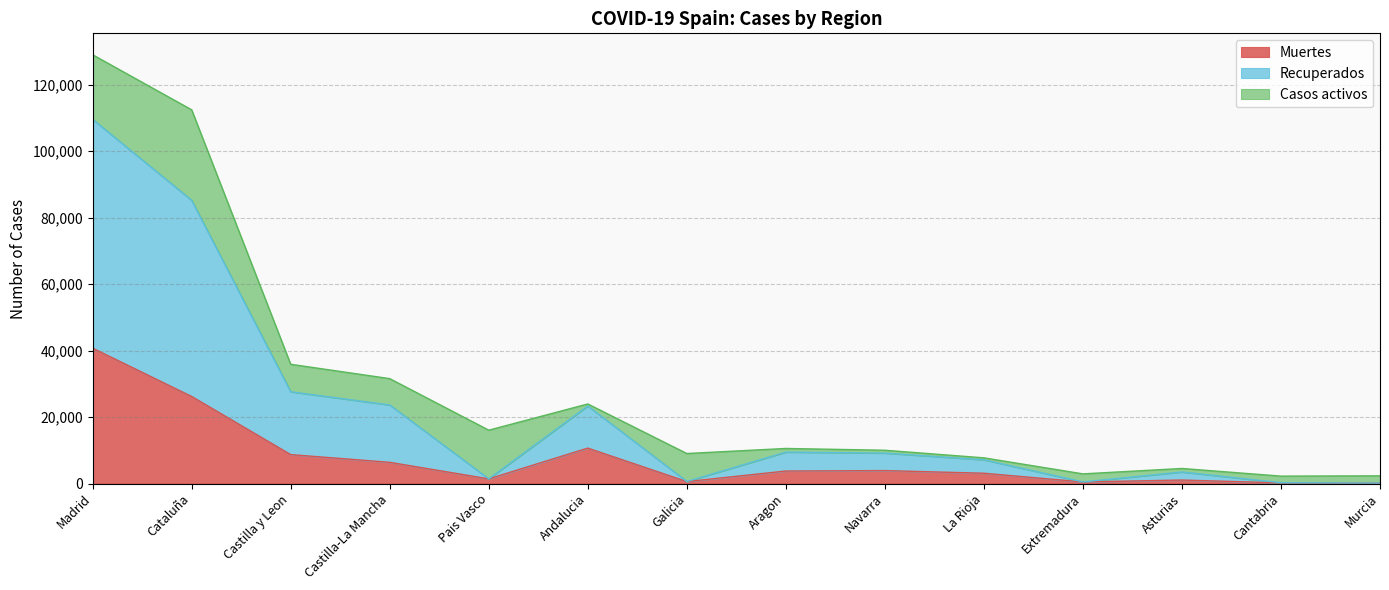

How many categories are shown in the chart?

14